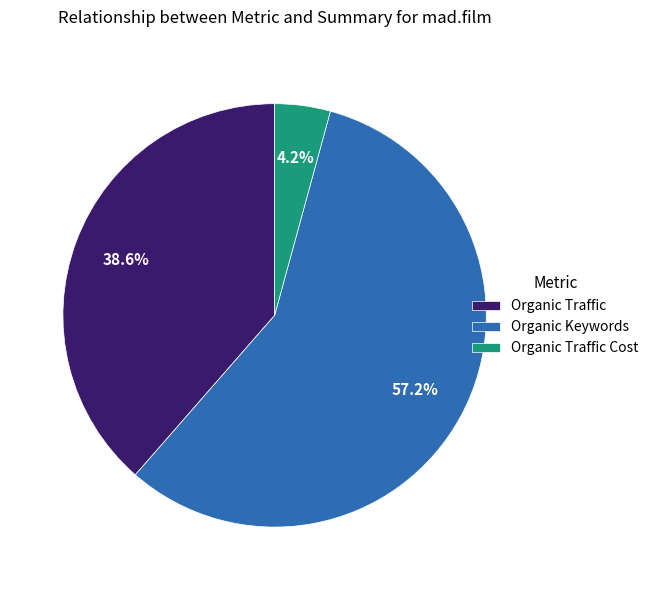

How much of the chart is everything except Organic Traffic Cost?

95.8%